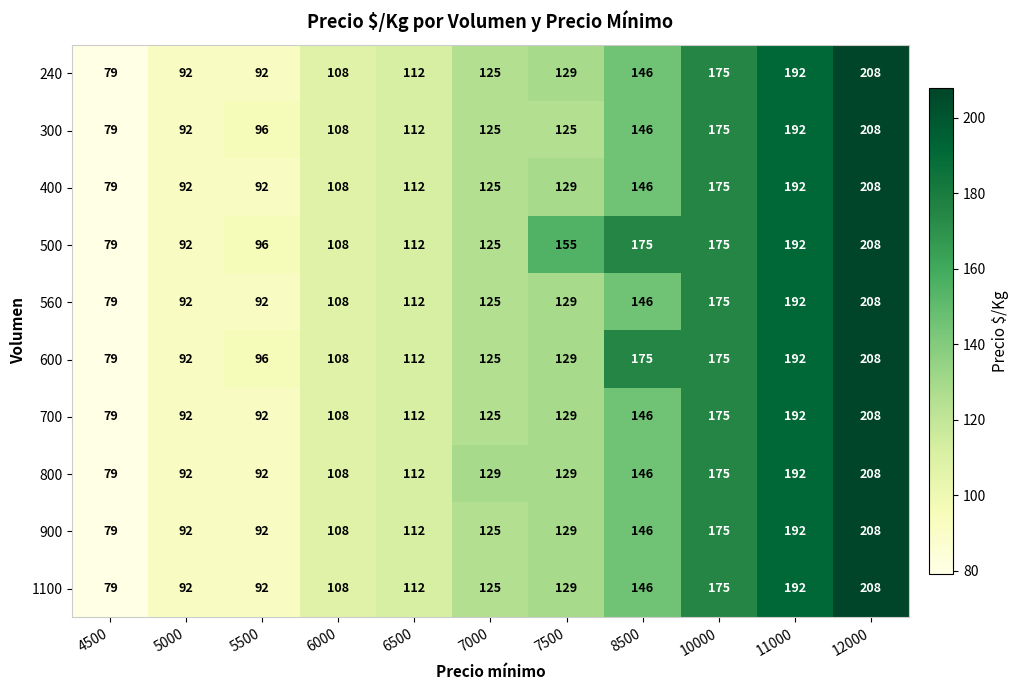

Where is 300 nearest to the value 143?

8500